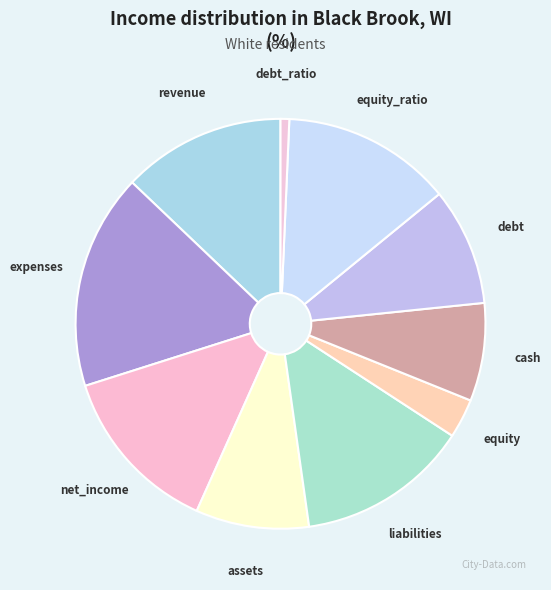

Count the number of slices in the pie.

10